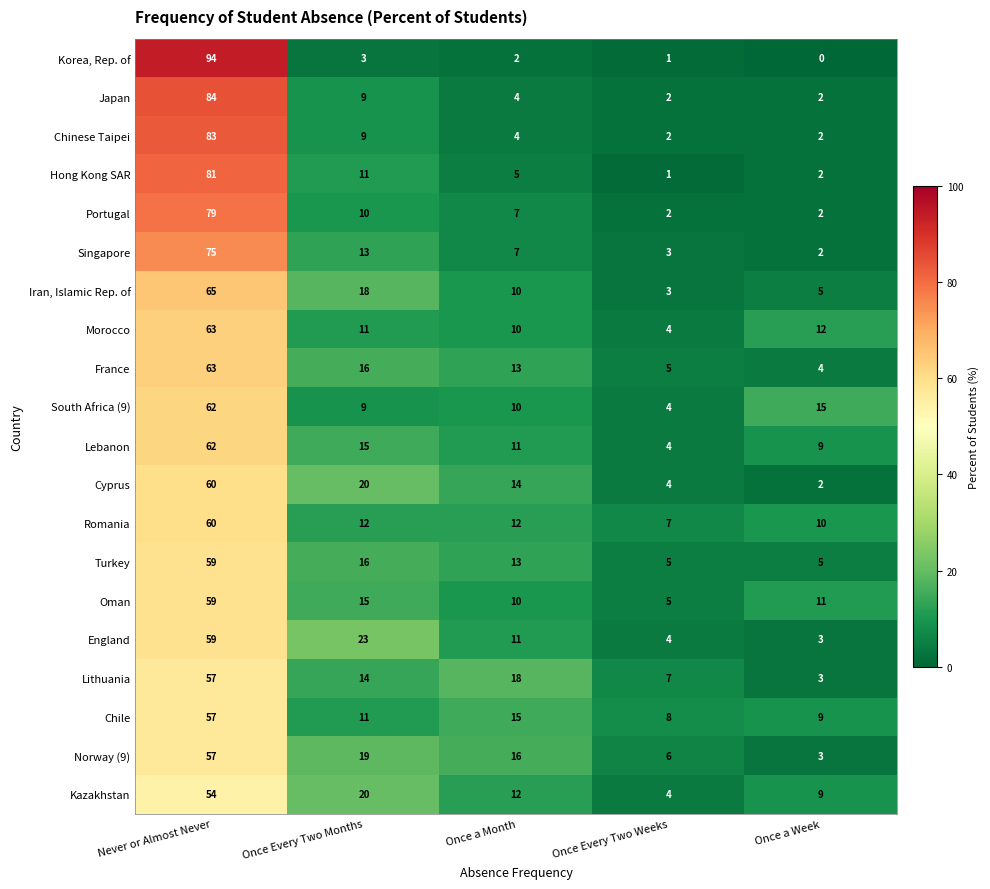

Count the number of data series in this chart.

20